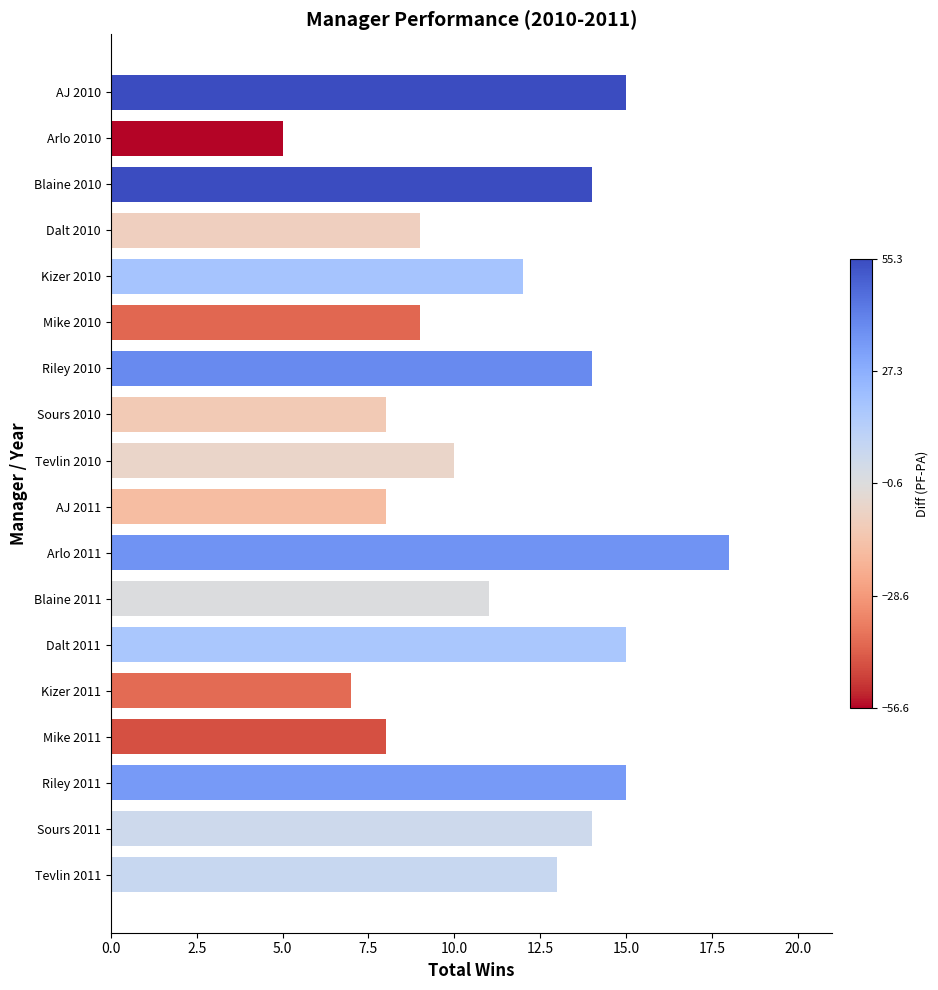

At which category does the chart reach its peak across all series?

Arlo 2011